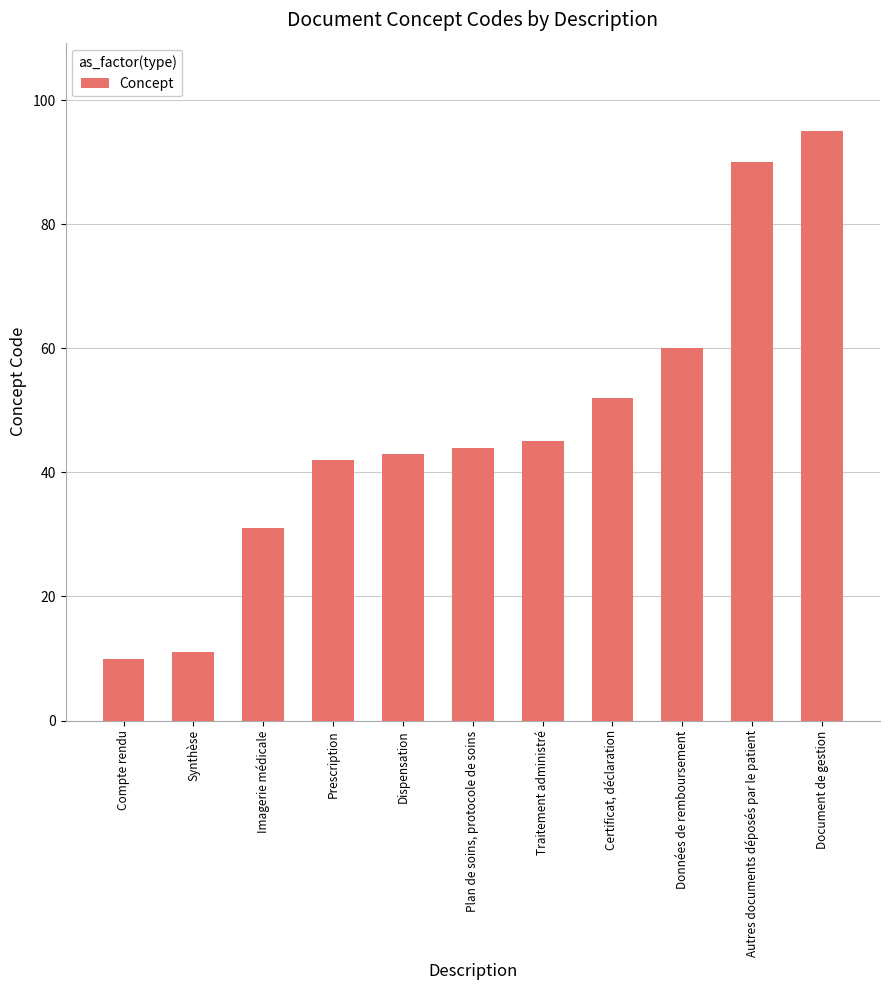

Reading left to right, what are all the values shown in this chart?

10	11	31	42	43	44	45	52	60	90	95